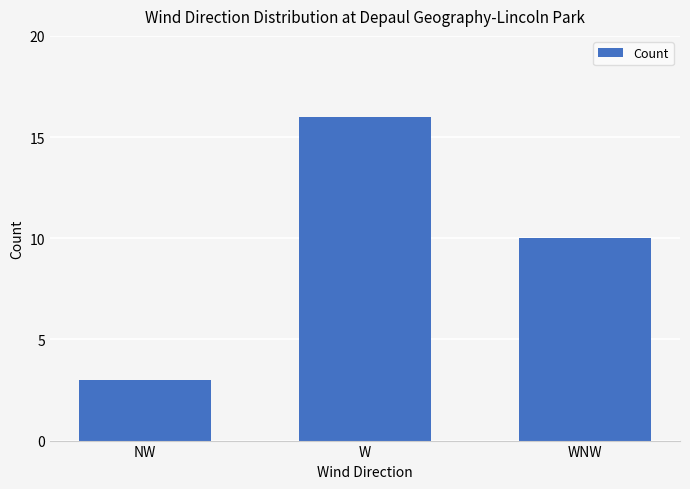

Are the bars horizontal?

No